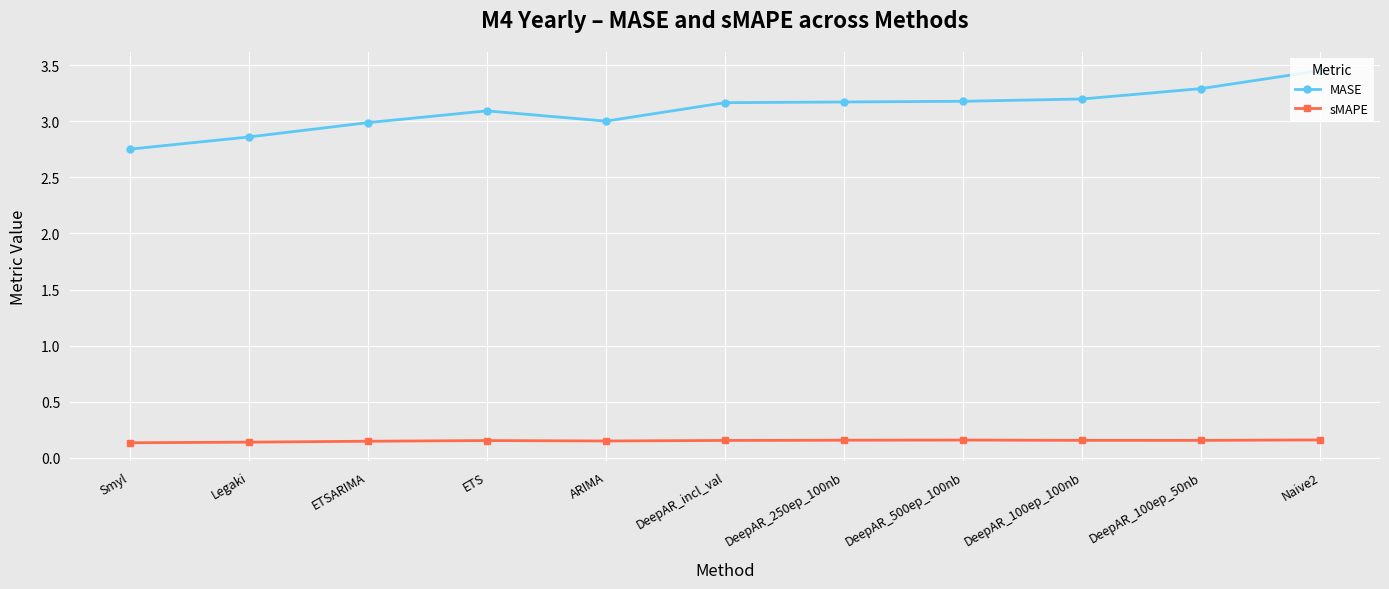

At which label does MASE reach its minimum?

Smyl